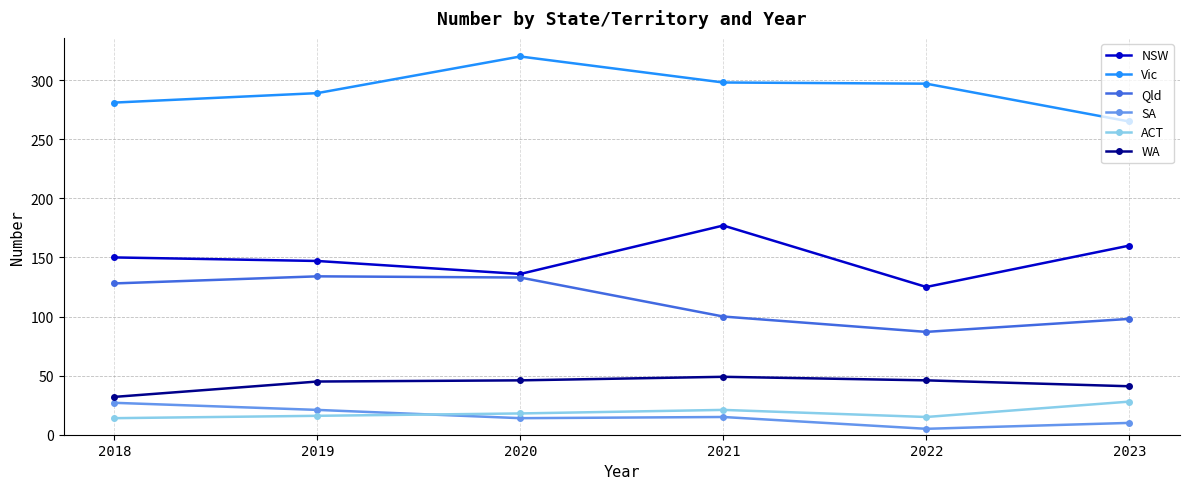

At which label does Qld reach its minimum?

2022